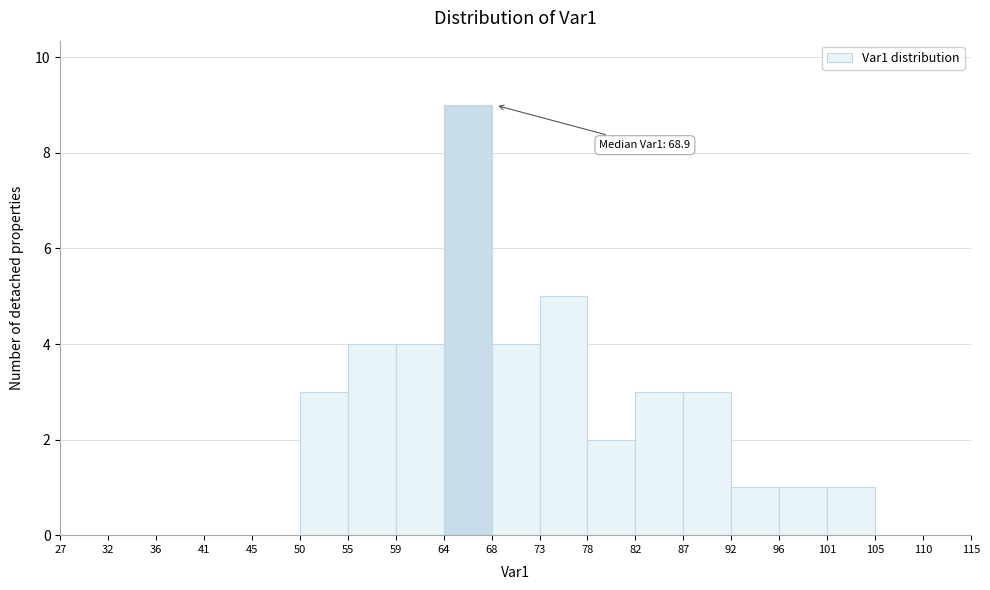

Over which range of the x-axis is the bar tallest?

64 to 68